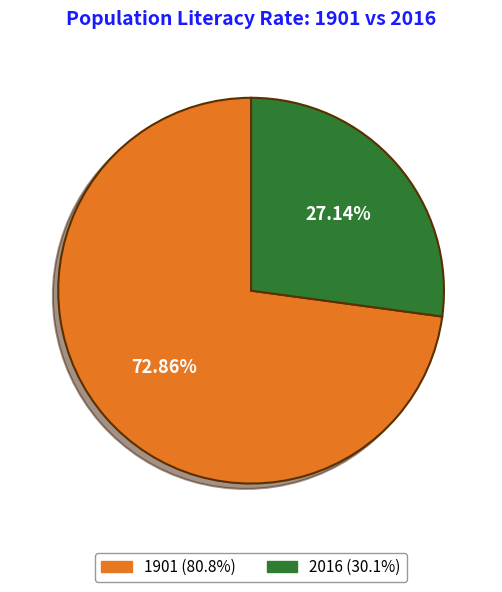

To the nearest percent, what is the difference between the 2016 and 1901 slice percentages?

46%